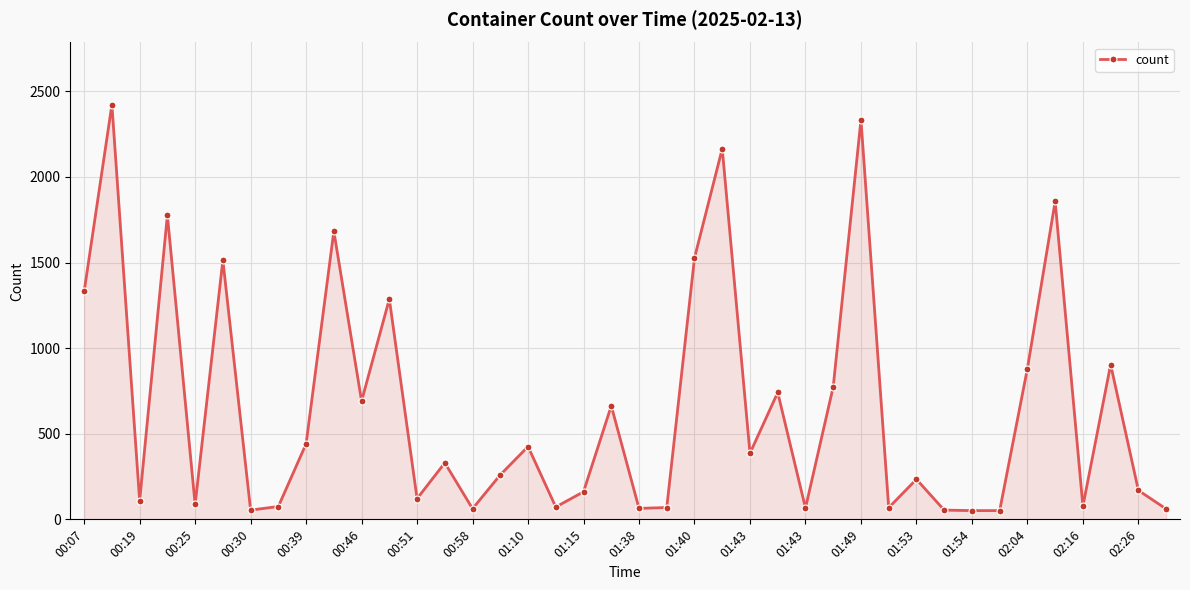

What is the value of the 18th point from the left?

72